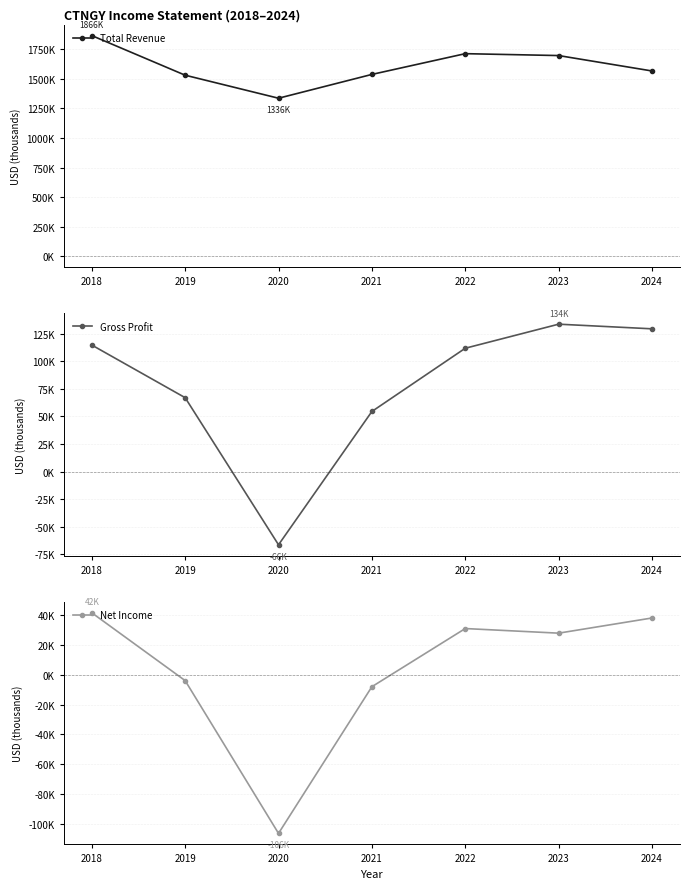

Which series has the largest range (max minus min)?

Total Revenue